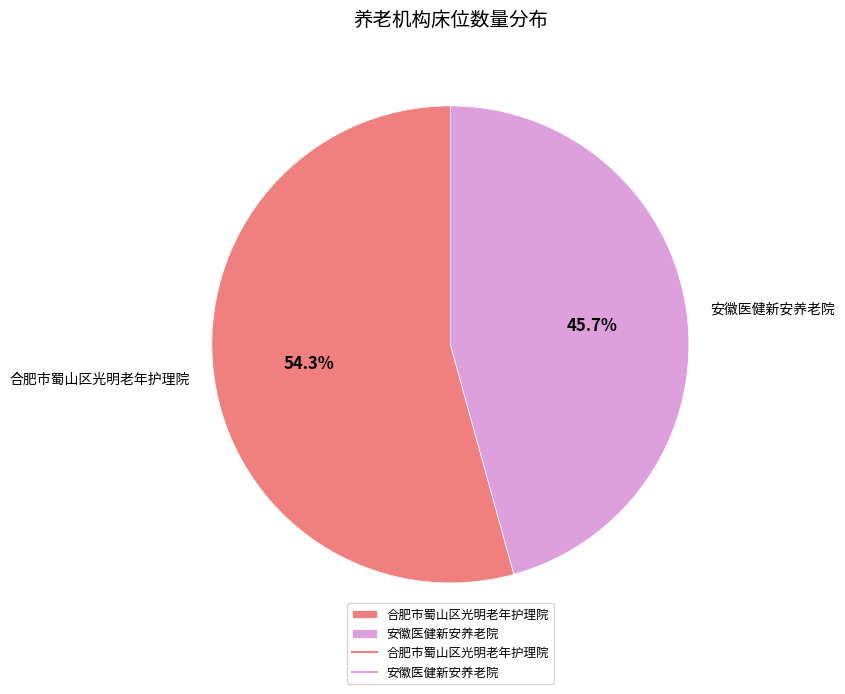

Approximately how many times larger is the value at 合肥市蜀山区光明老年护理院 compared to 安徽医健新安养老院?

1.2